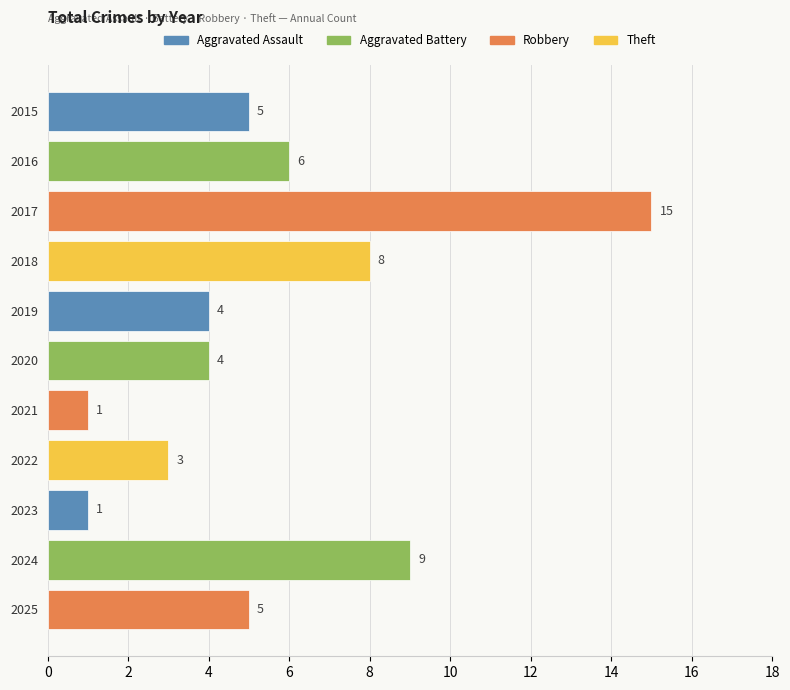

What is the value of the 3rd bar from the top?

15